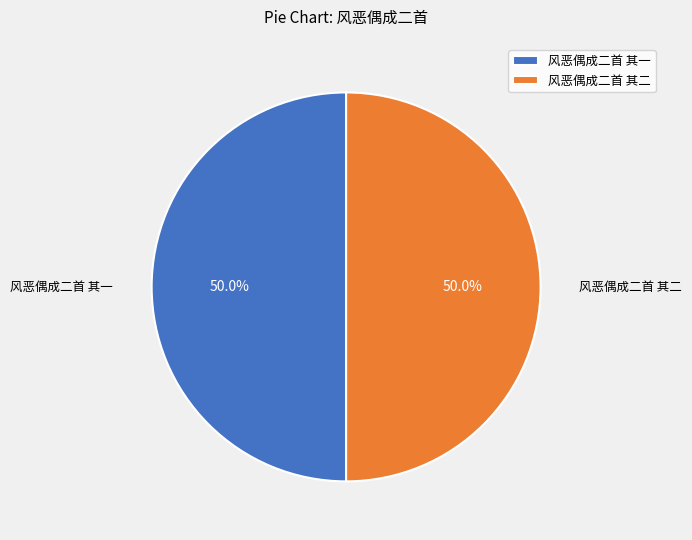

What percentage is the 风恶偶成二首 其二 slice, to the nearest percent?

50%